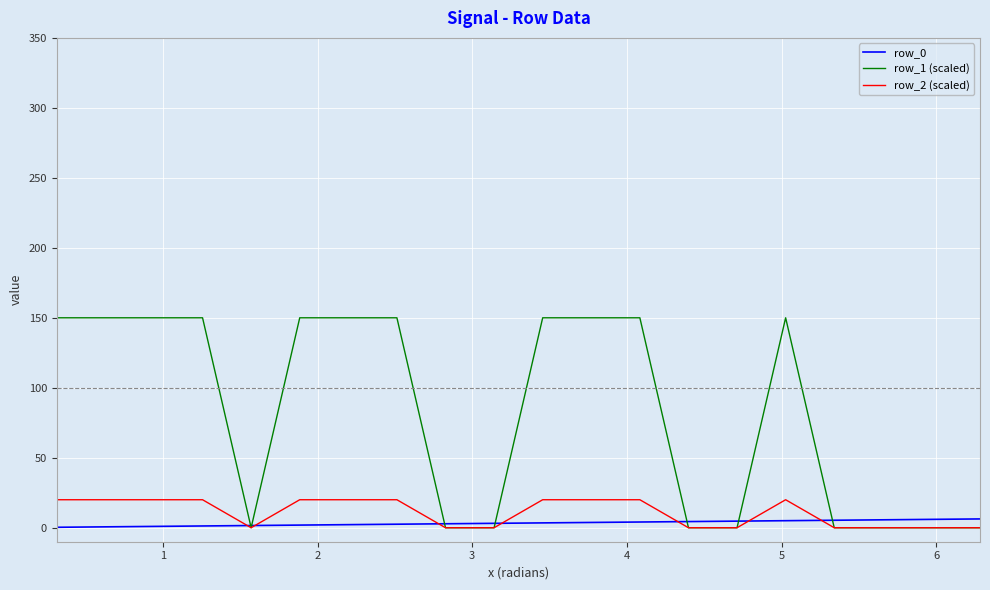

Which series has the largest range (max minus min)?

row_1 (scaled)